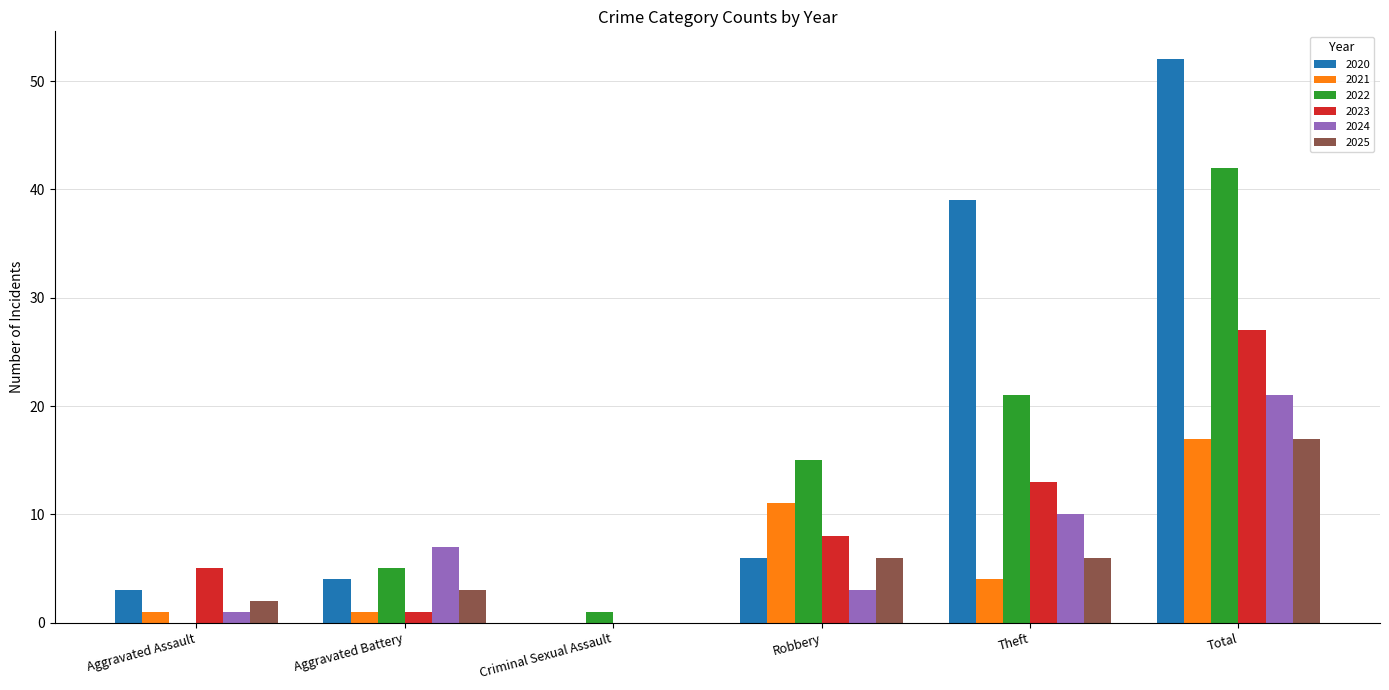

Is it true that 2025 equals 2 at Aggravated Assault?

True